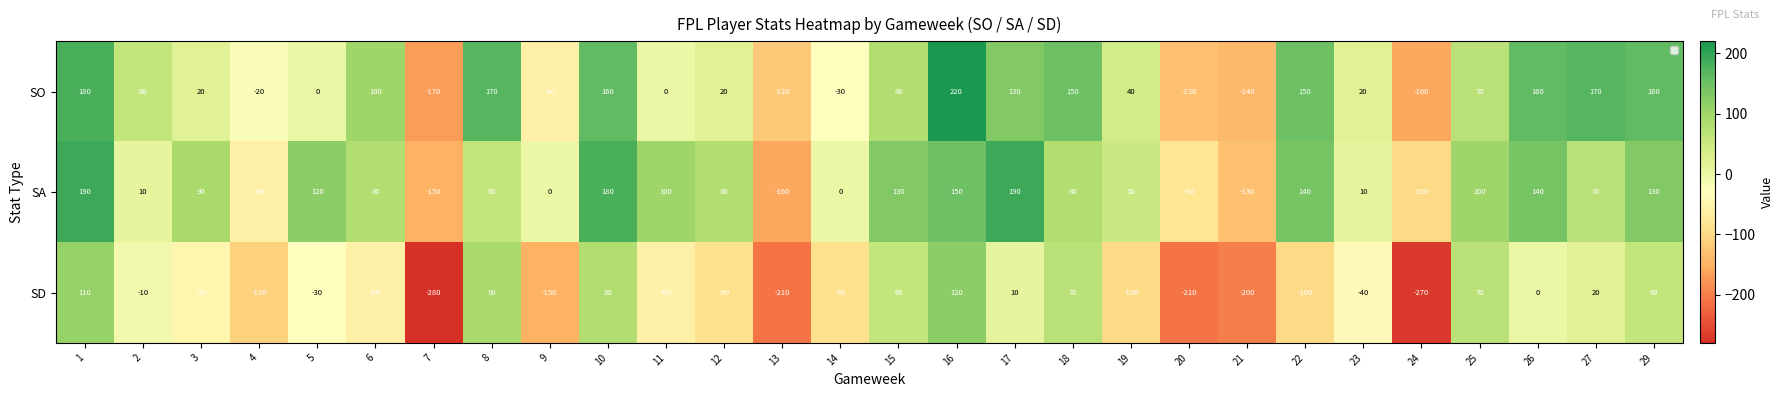

Which series has the widest spread of values?

SD